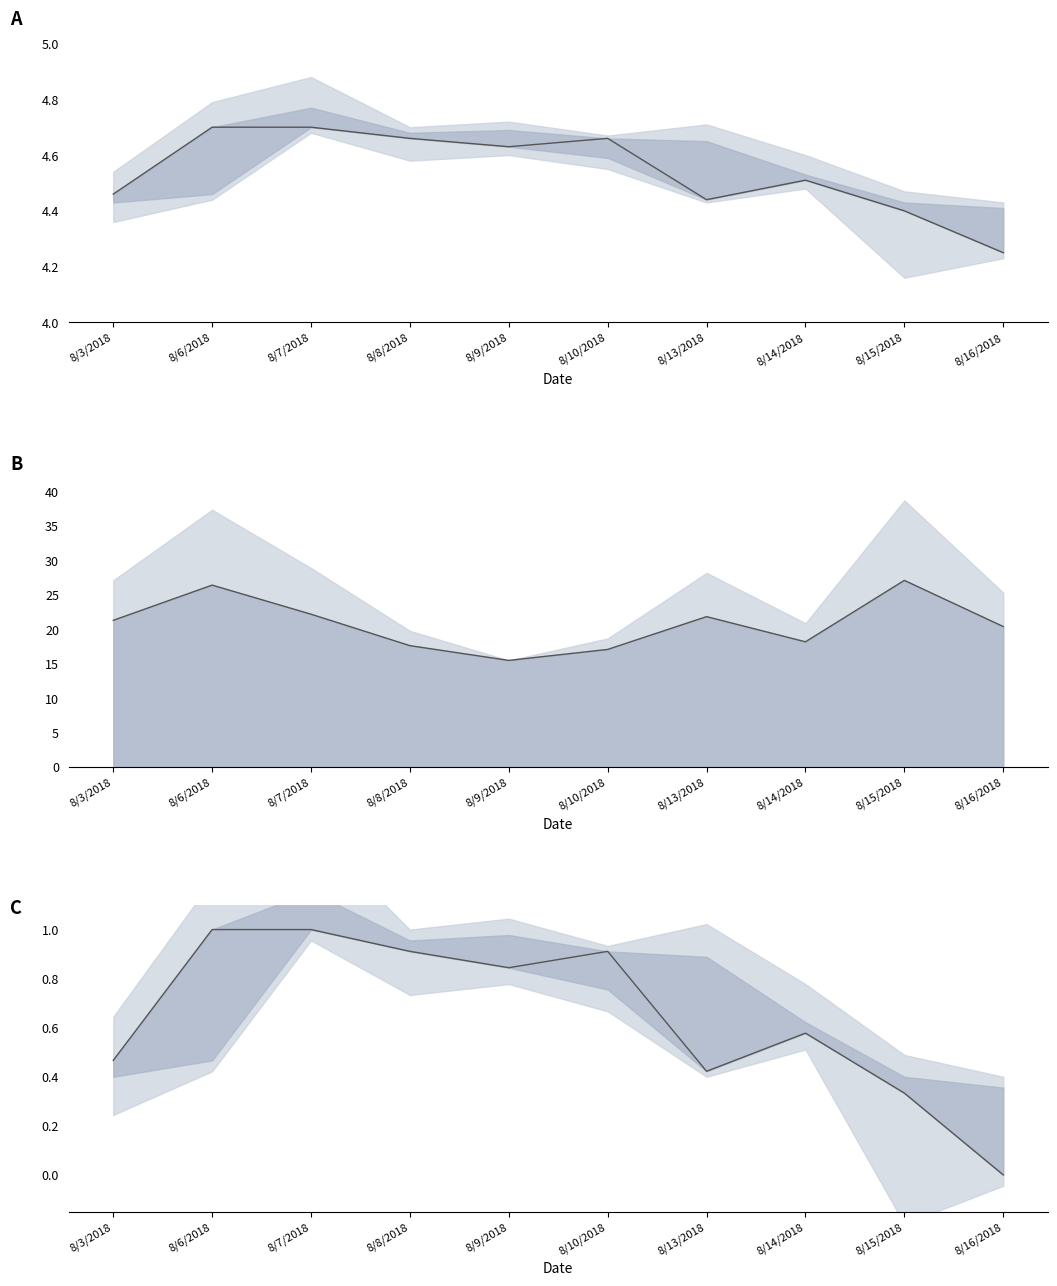

True or false: Volume mid and Close intersect in this chart.

False